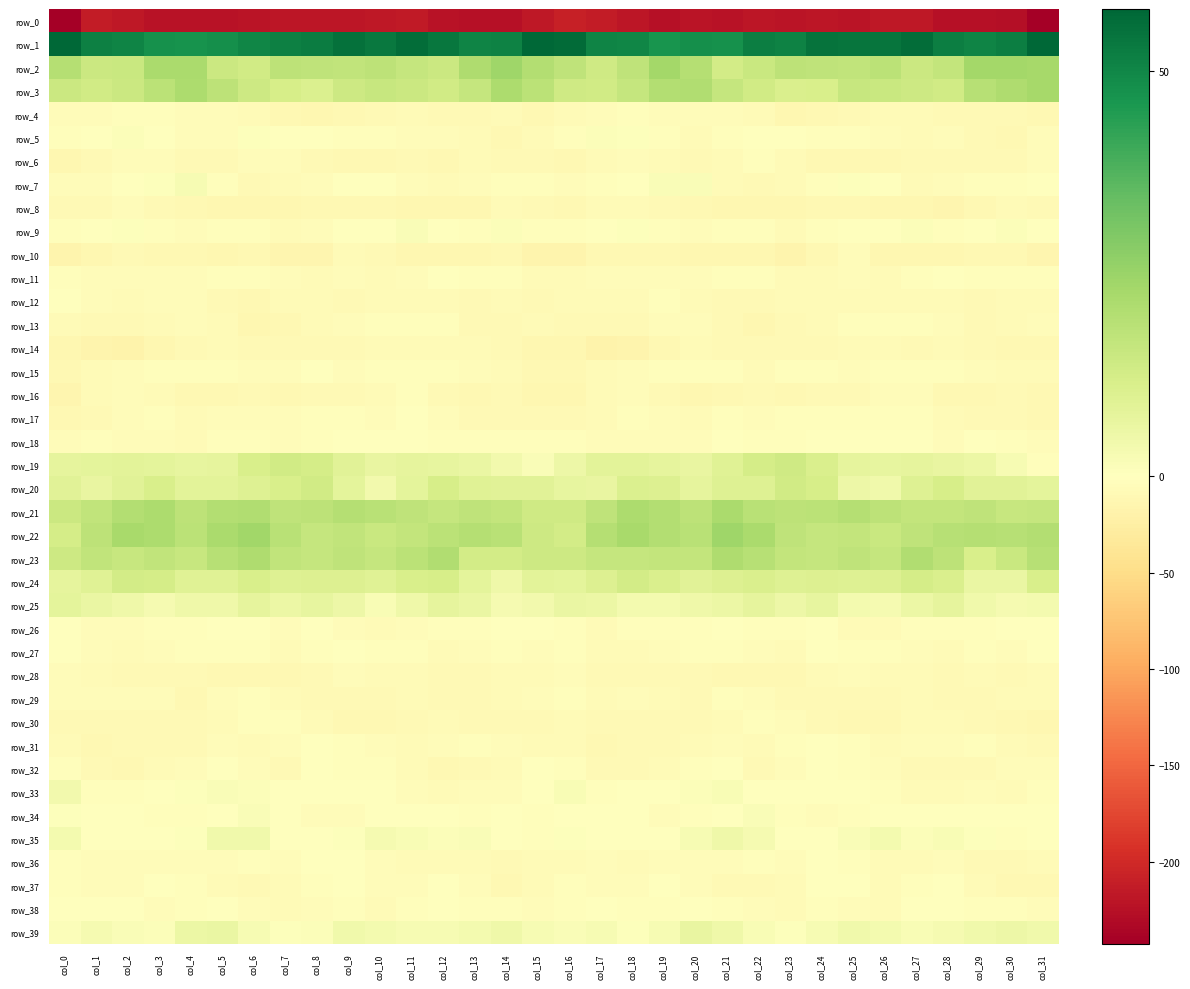

At which category does the chart reach its minimum across all series?

col_31